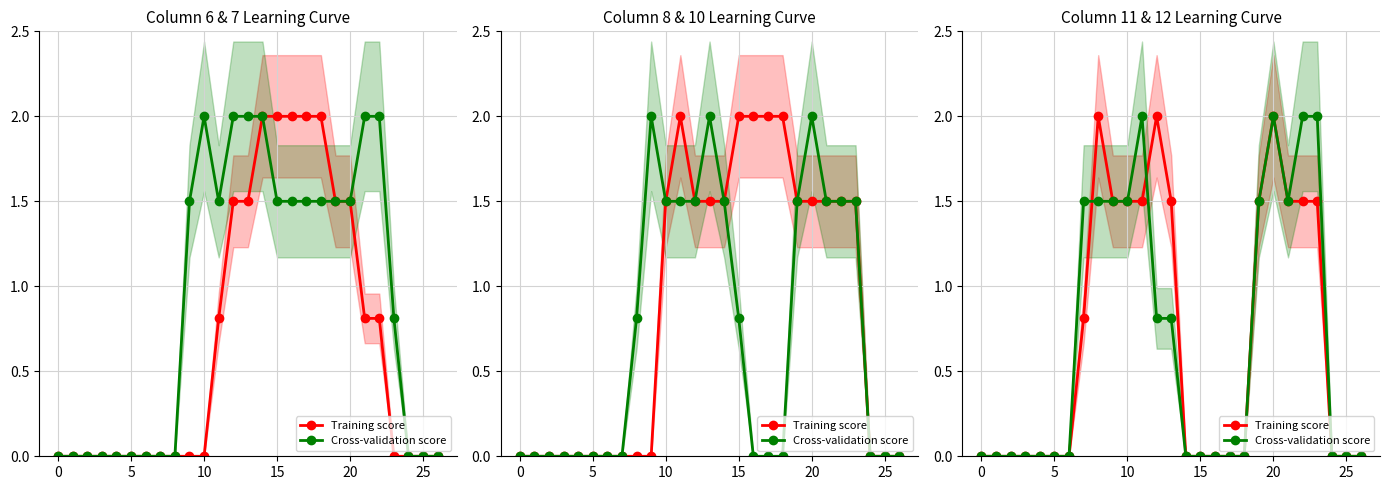

At which category is the sum across all series the highest?

20